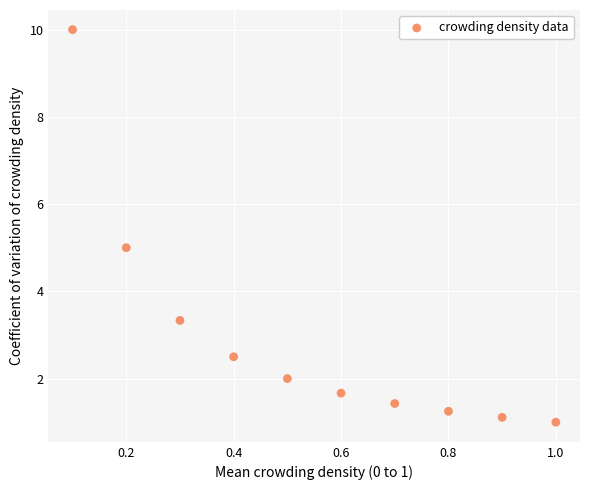

What is the average X value?

0.6